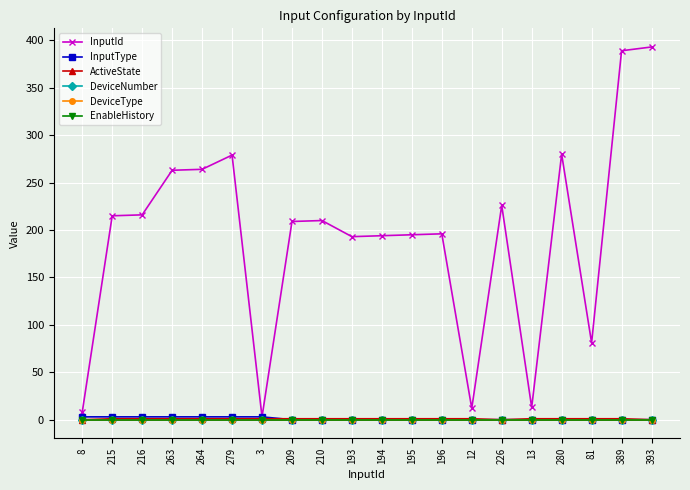

What is the total value across all series at 3?

7